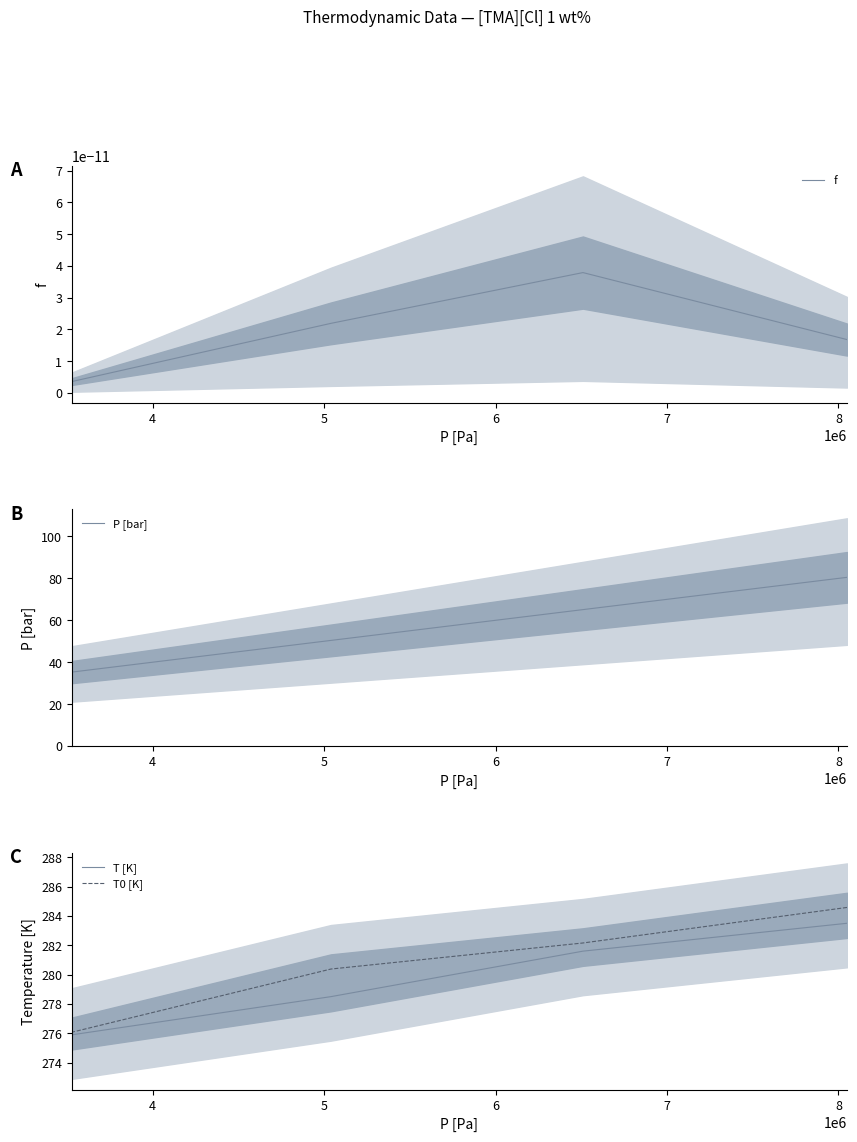

How many values in the T [K] series are below 281?

2